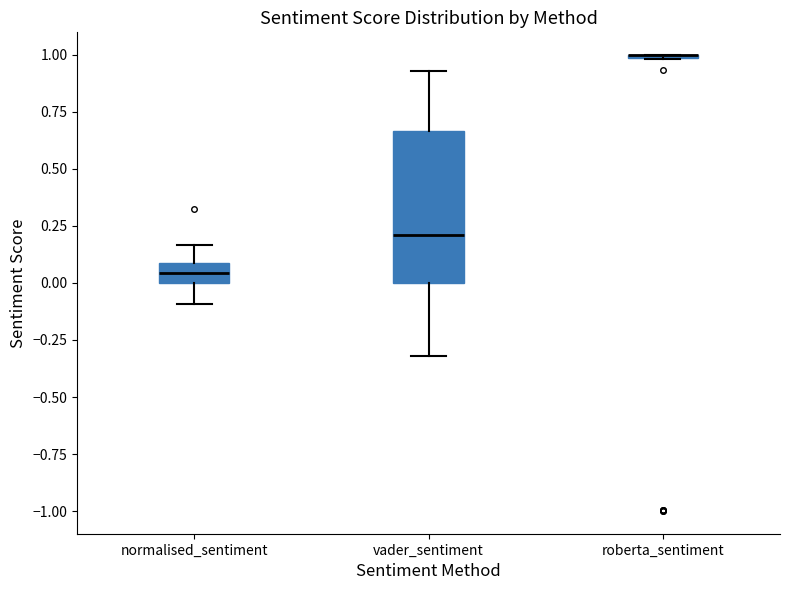

Reading left to right, transcribe this box plot: for each box, give where its median line is, the range the box spans, and where its two whiskers end, as read against the y-axis. The values are not printed on the chart, so give them approximately, as read against the axis.

normalised_sentiment: median 0.05, box 0.00 to 0.10, whiskers -0.10 to 0.15
vader_sentiment: median 0.20, box 0.00 to 0.65, whiskers -0.30 to 0.95
roberta_sentiment: box collapsed to a line at 1.00, whiskers 1.00 to 1.00